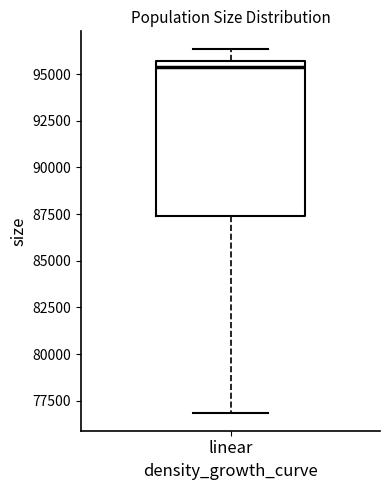

Read this box plot against the y-axis: the position of the median line, the range covered by the box, and the ends of both whiskers. The values are not printed on the chart, so give them approximately, as read against the axis.

median 95500 (just below the box's upper edge), box 87500 to 95500, whiskers 77000 to 96500